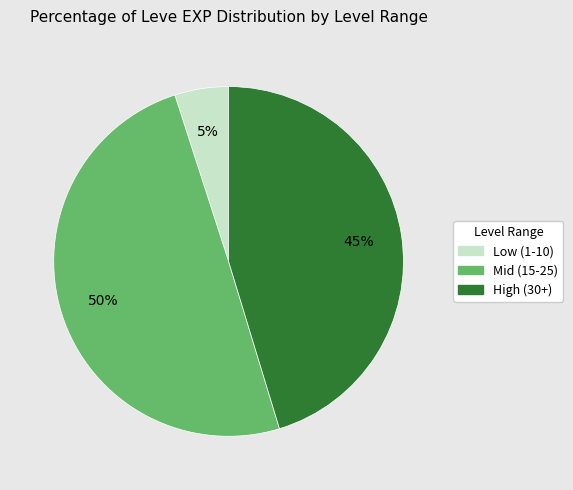

Count the number of slices in the pie.

3